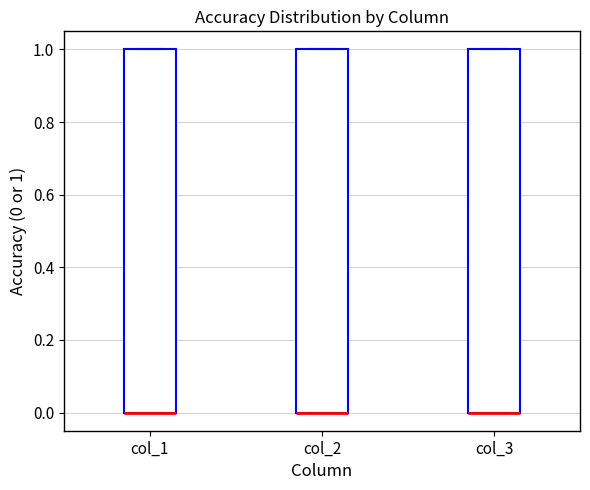

Reading left to right, transcribe this box plot: for each box, give where its median line is, the range the box spans, and where its two whiskers end, as read against the y-axis. The values are not printed on the chart, so give them approximately, as read against the axis.

col_1: median 0 (drawn on the box's lower edge), box 0 to 1, whiskers 0 to 1
col_2: median 0 (drawn on the box's lower edge), box 0 to 1, whiskers 0 to 1
col_3: median 0 (drawn on the box's lower edge), box 0 to 1, whiskers 0 to 1